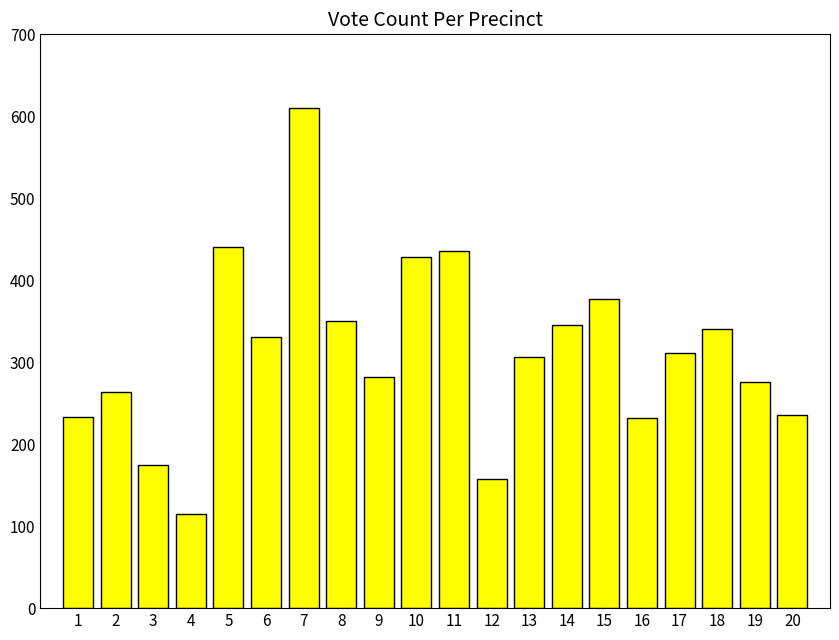

Is it true that the value at 8 is 81?

False